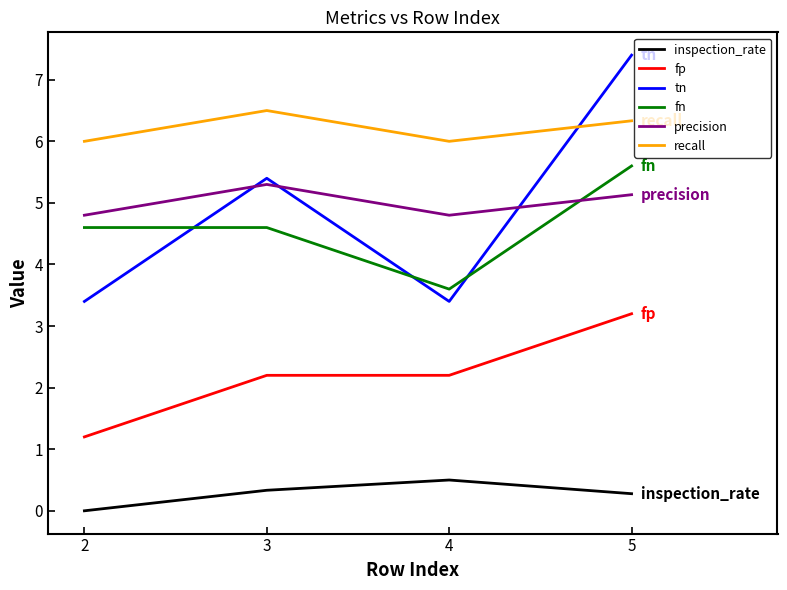

What is the difference between the maximum and second lowest values in the fn series?

1.0